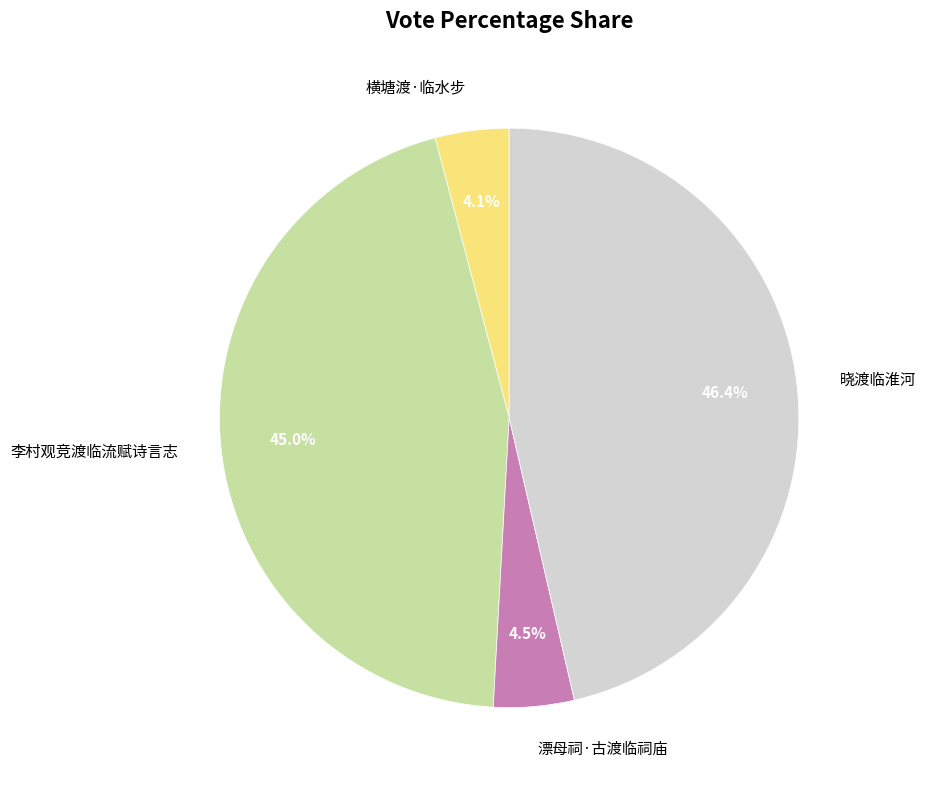

The 李村观竞渡临流赋诗言志 slice represents 34% of the pie. True or false?

False